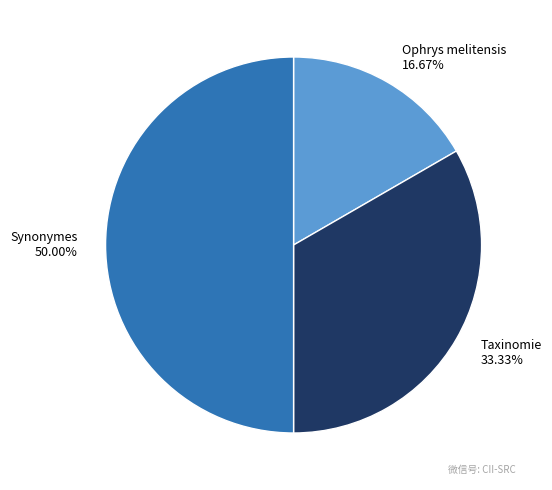

To the nearest percent, what is the difference between the largest and smallest slice percentages?

33%